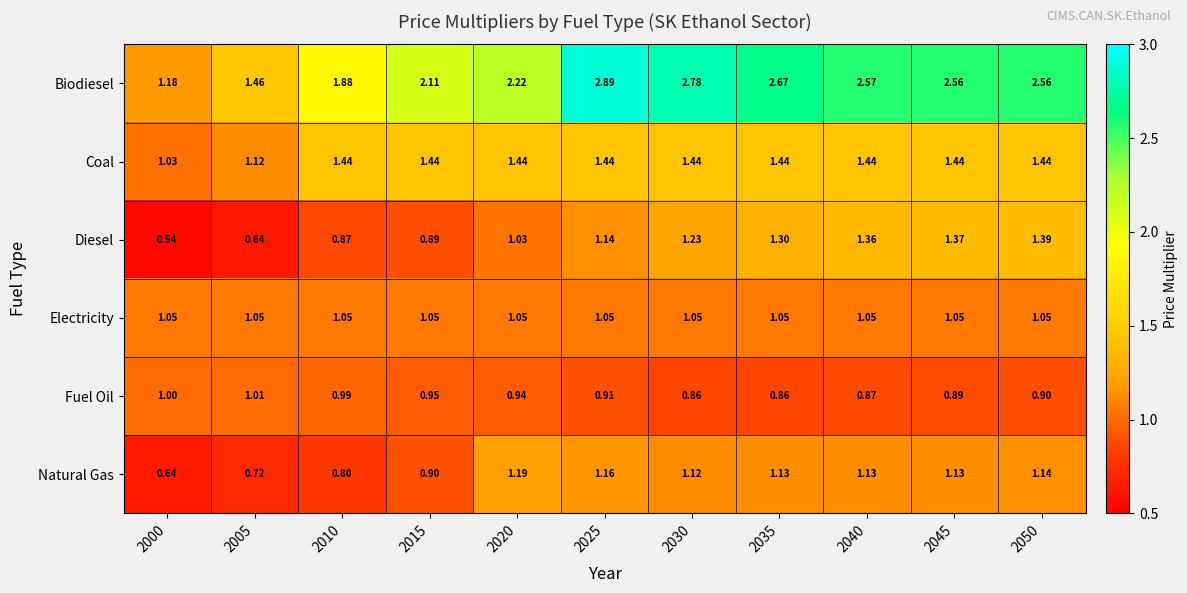

Count the number of data series in this chart.

6